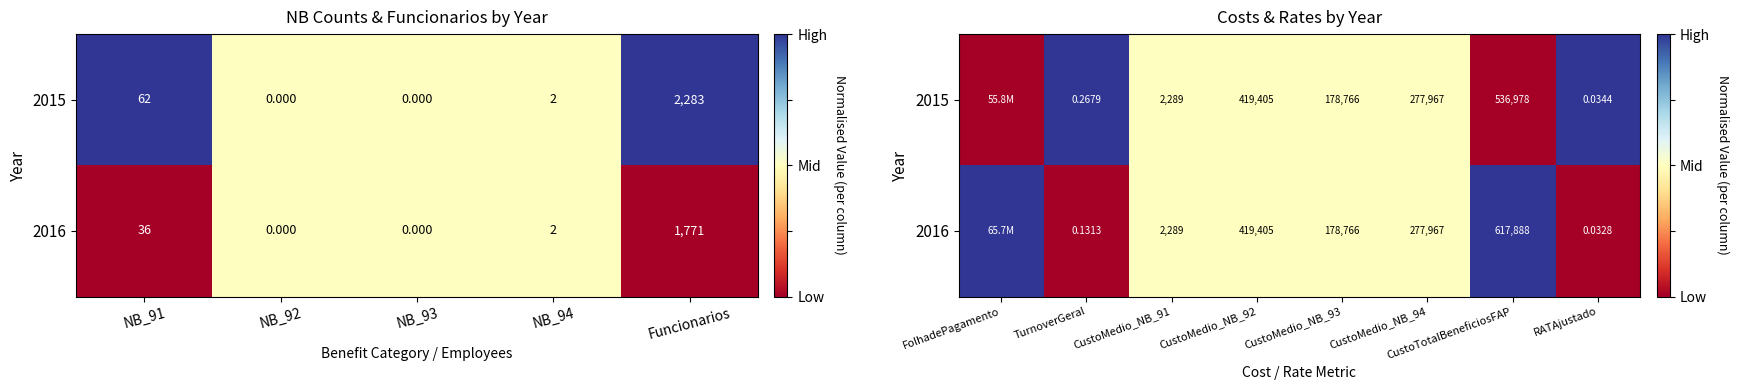

The 2015 series shows 0.5 at CustoMedio_NB_91. True or false?

True